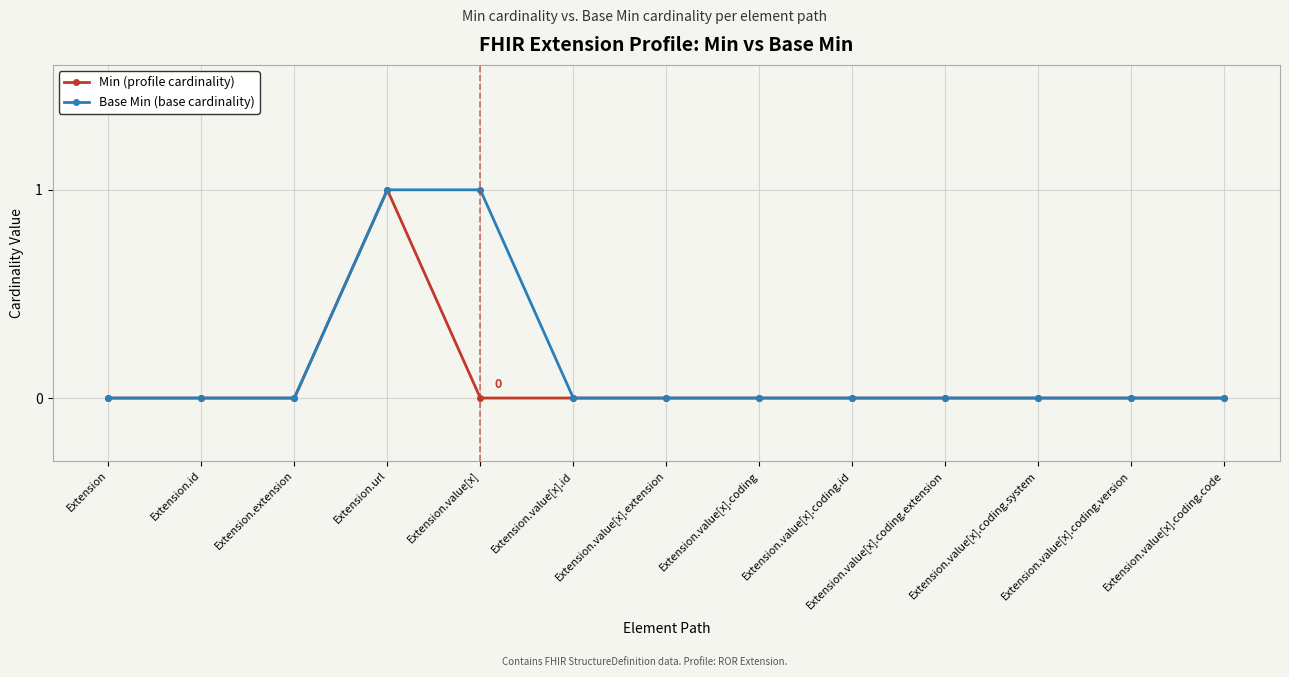

What is the difference between the maximum and second lowest values in the Min (profile cardinality) series?

1